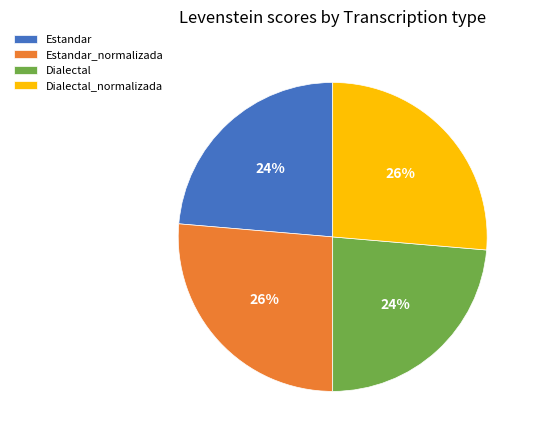

Count the number of slices in the pie.

4